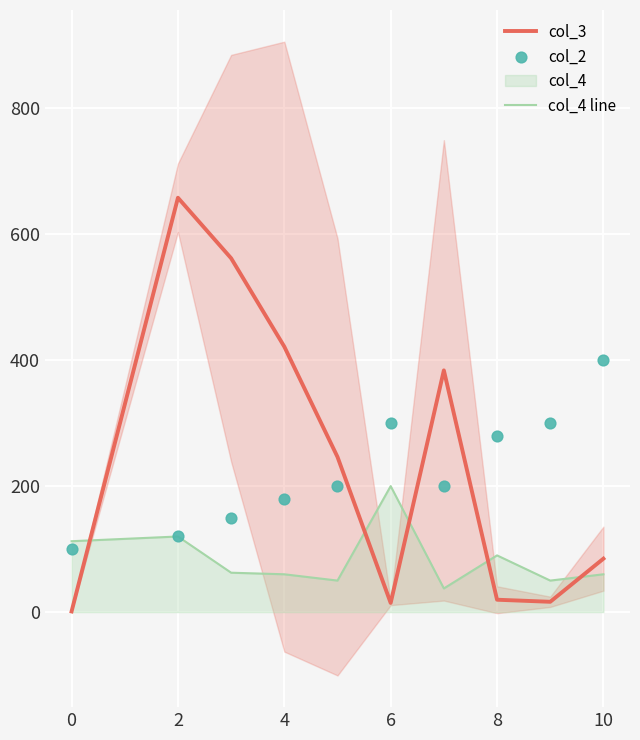

What is the maximum value for col_3?

657.8